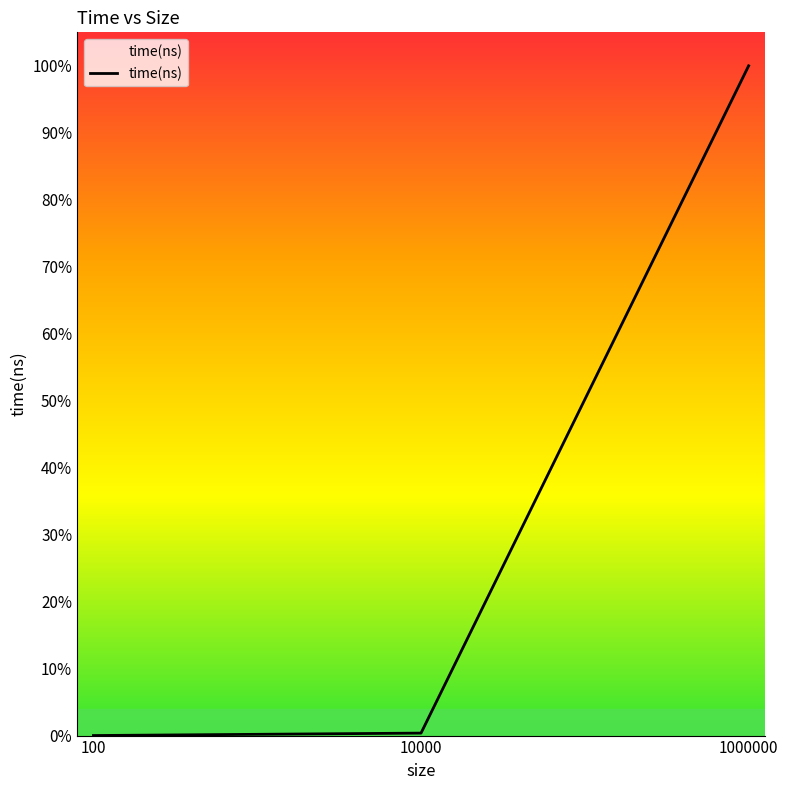

Is it true that the value at 100 is 0.0?

True